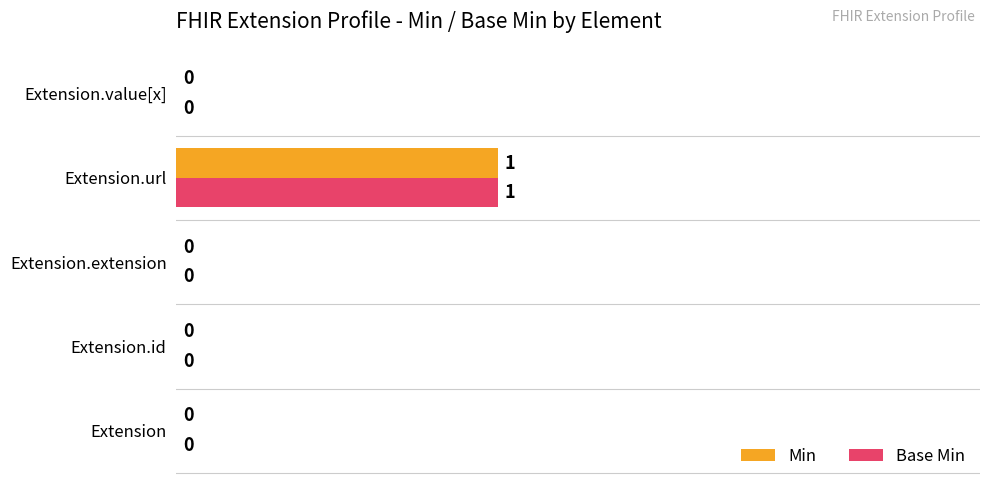

How many Min values are between 0 and 1?

5